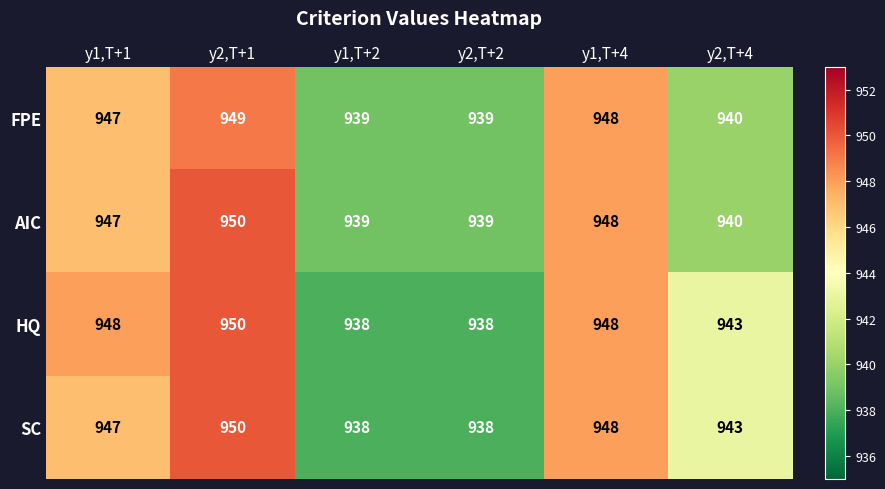

List the series in order of their overall mean, highest first.

HQ, SC, AIC, FPE